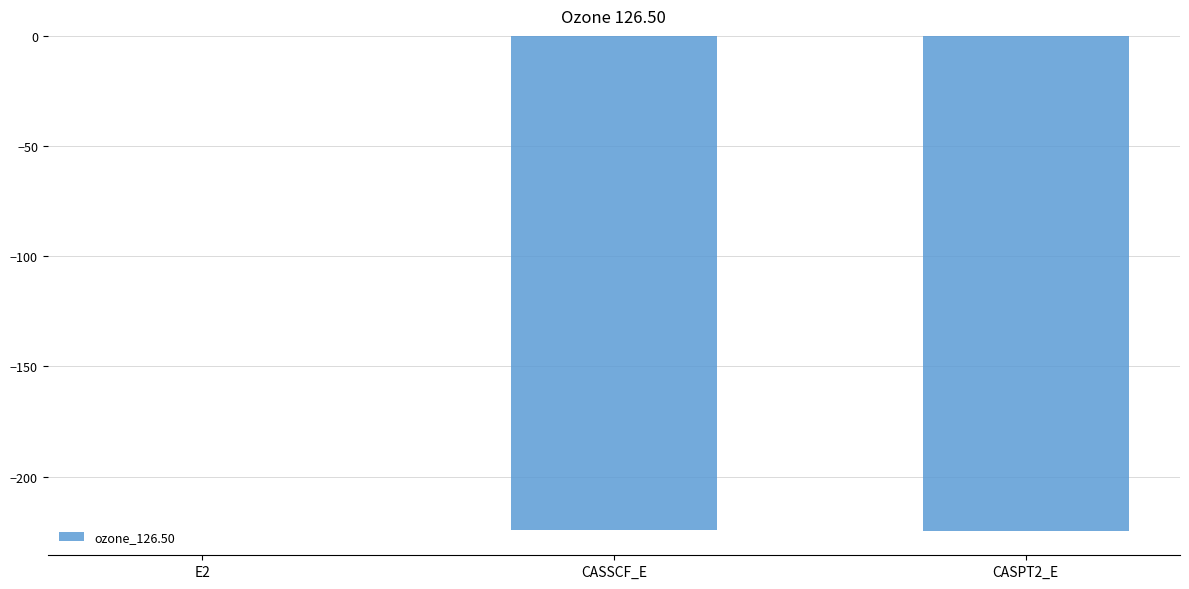

What is the sum of all values?

-448.9